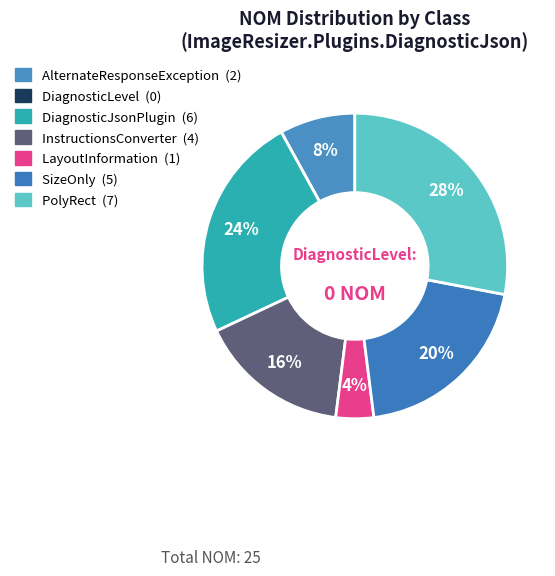

Do LayoutInformation and InstructionsConverter together represent more than half of the pie?

No